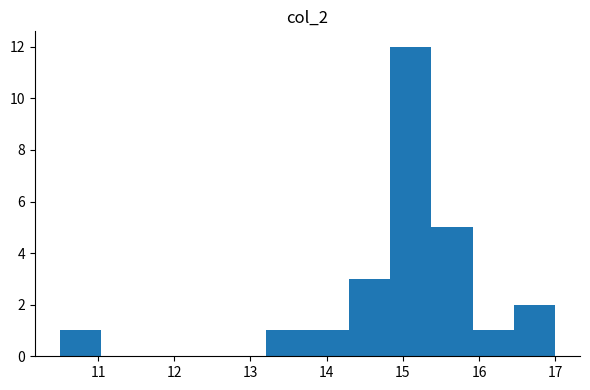

Reading left to right, list every bar in this chart as the range it spans on the x-axis followed by its height. Neither the bar edges nor the heights are printed on the chart, so give them approximately, as read against the axes.

10.5 to 11.0: 1
11.0 to 11.6: 0
11.6 to 12.1: 0
12.1 to 12.7: 0
12.7 to 13.2: 0
13.2 to 13.8: 1
13.8 to 14.3: 1
14.3 to 14.8: 3
14.8 to 15.4: 12
15.4 to 15.9: 5
15.9 to 16.5: 1
16.5 to 17.0: 2